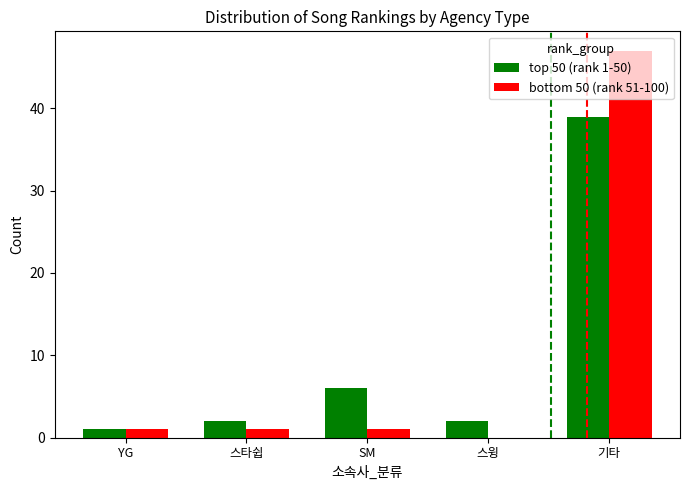

Is it true that bottom 50 (rank 51-100) equals 20 at 스윙?

False